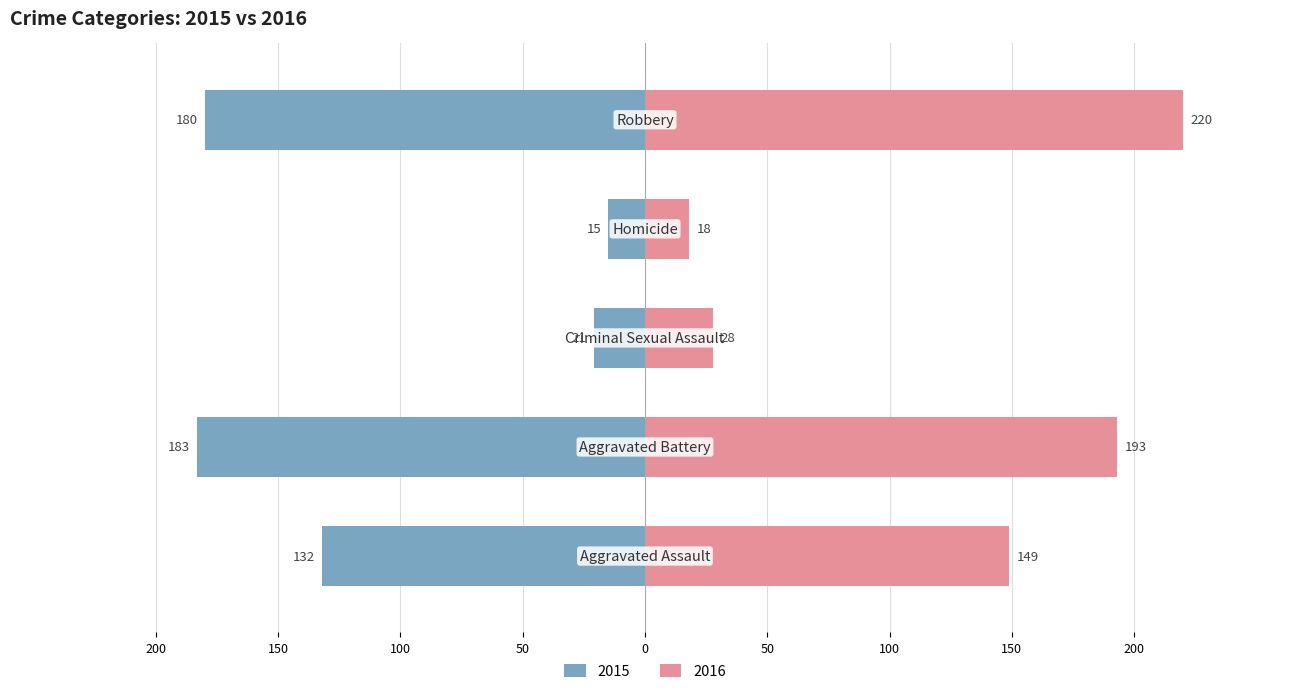

What is the label of the 4th bar from the right?

Aggravated Battery